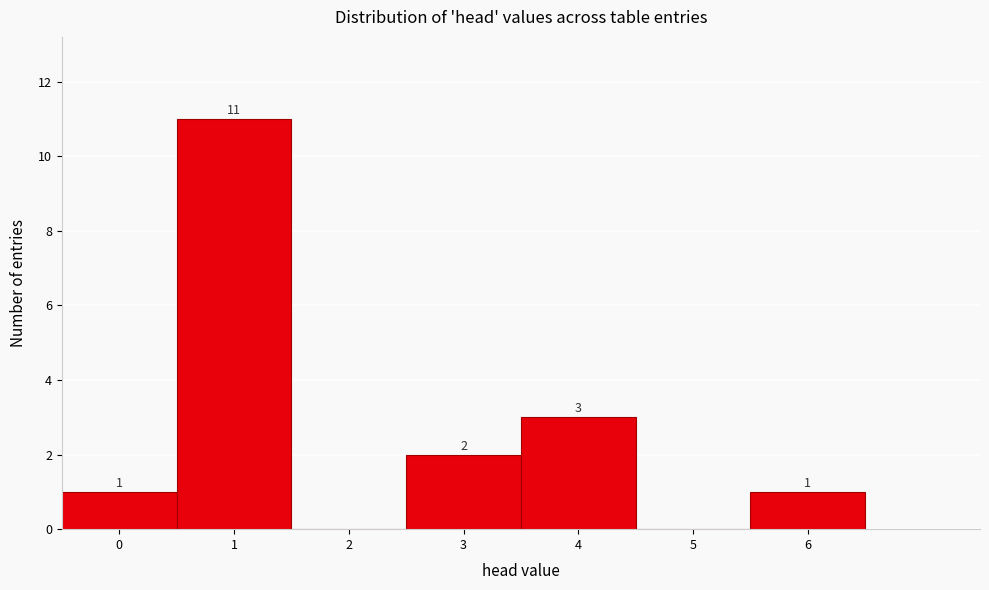

Over which range of the x-axis is the bar tallest?

0.5 to 1.5